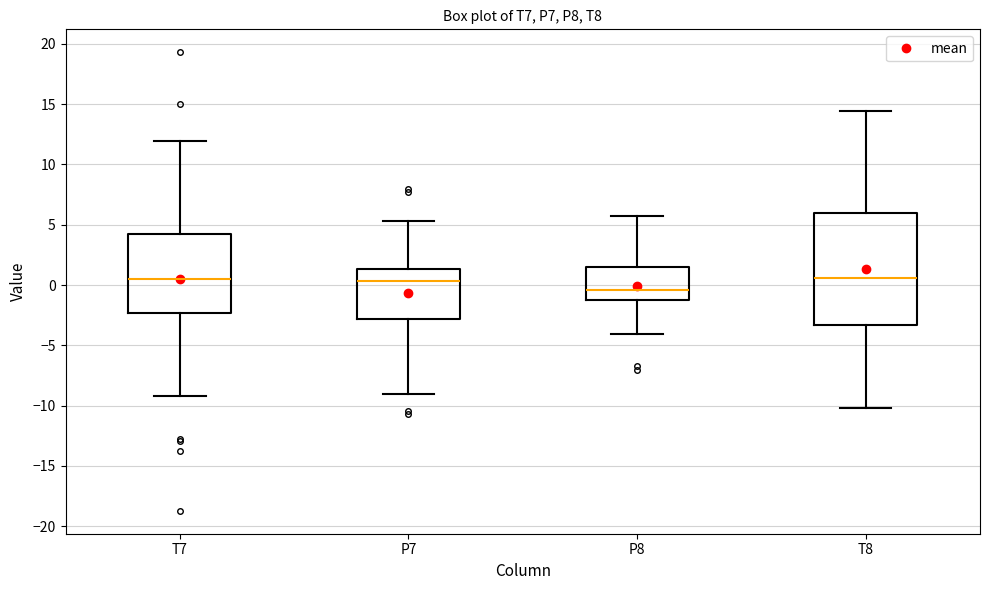

Comparing the boxes themselves (not the whiskers), which one is the tallest?

T8